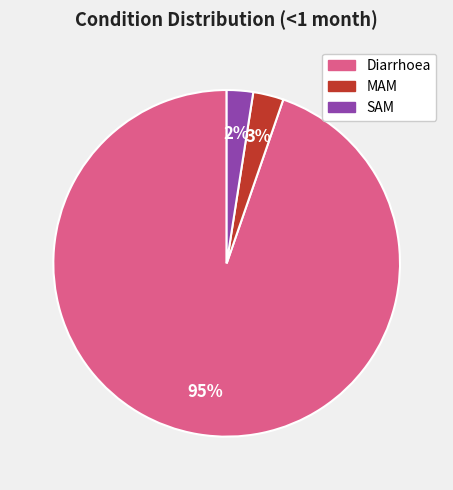

To the nearest percent, what percentage of the pie is MAM?

3%